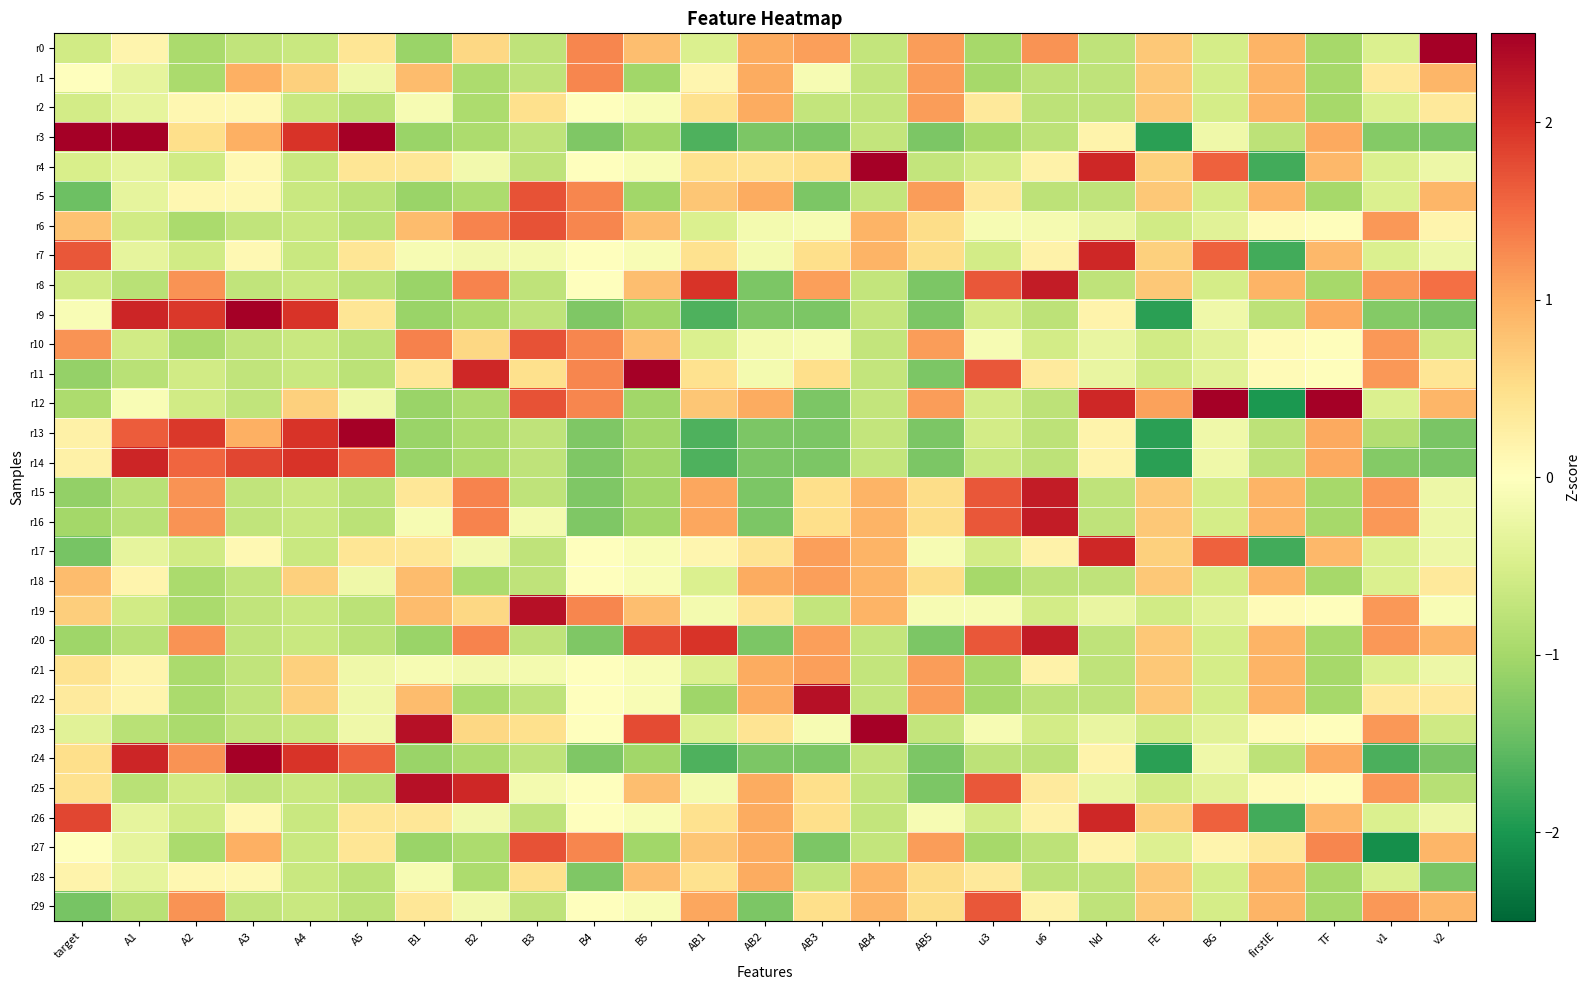

Between A4 and B3, which series saw the biggest shift?

r19